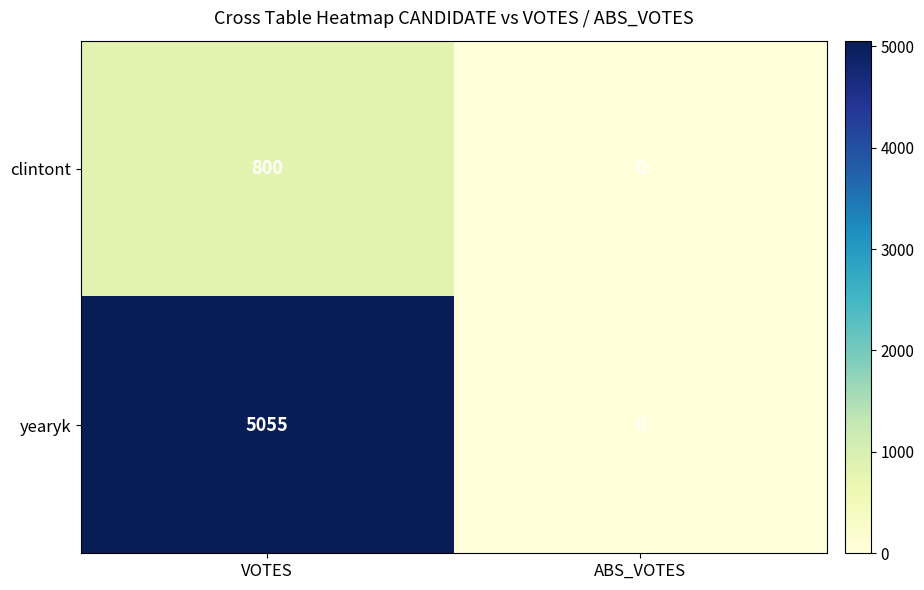

Reading right to left, what are all the values shown in this chart?

clintont: ABS_VOTES=0	VOTES=800
yearyk: ABS_VOTES=0	VOTES=5055